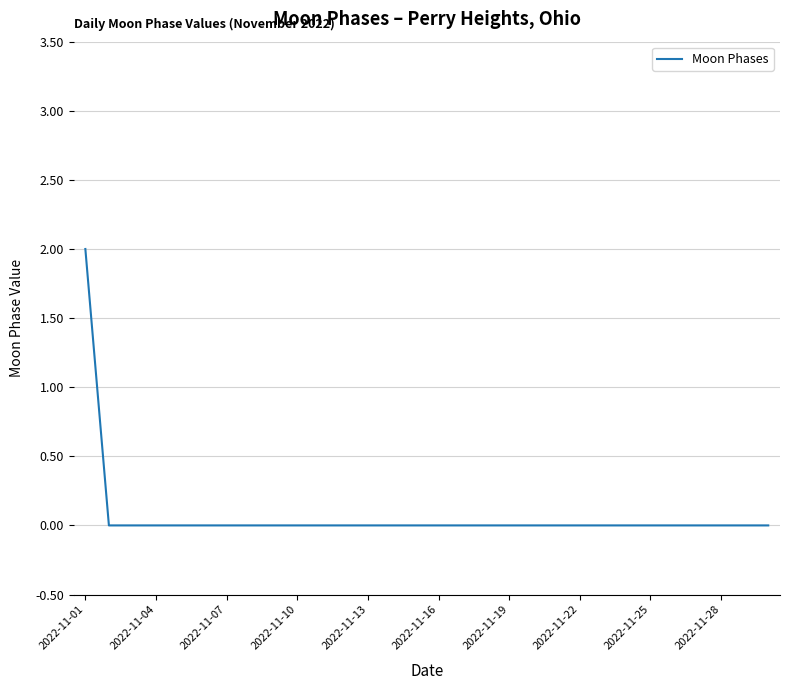

Is this an area chart (filled region under the line)?

No